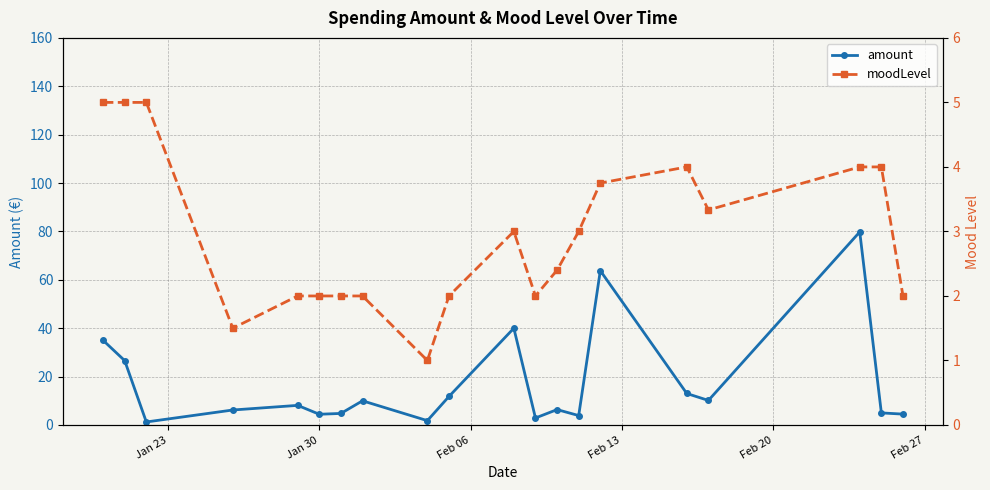

What is the value of the amount point at the 14th from the left?

3.9